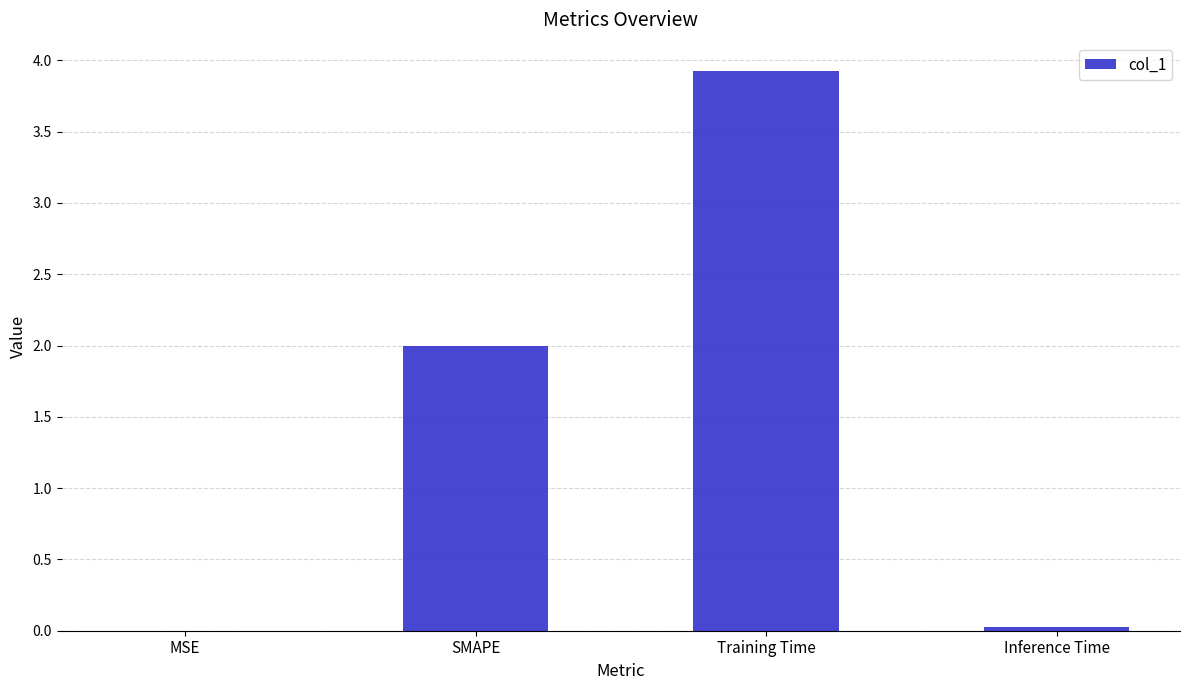

The chart shows a value of 0.0 at MSE. True or false?

True